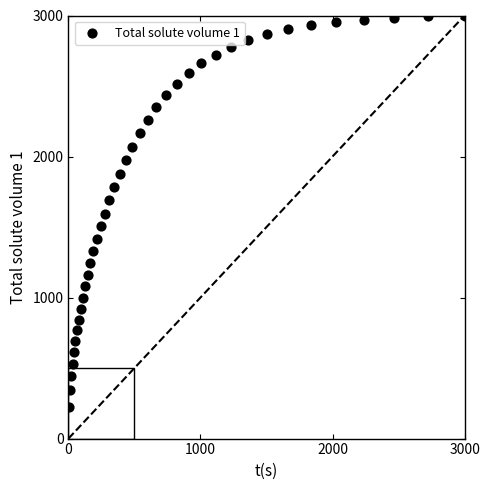

What is the range of X values (max minus min)?

2993.2